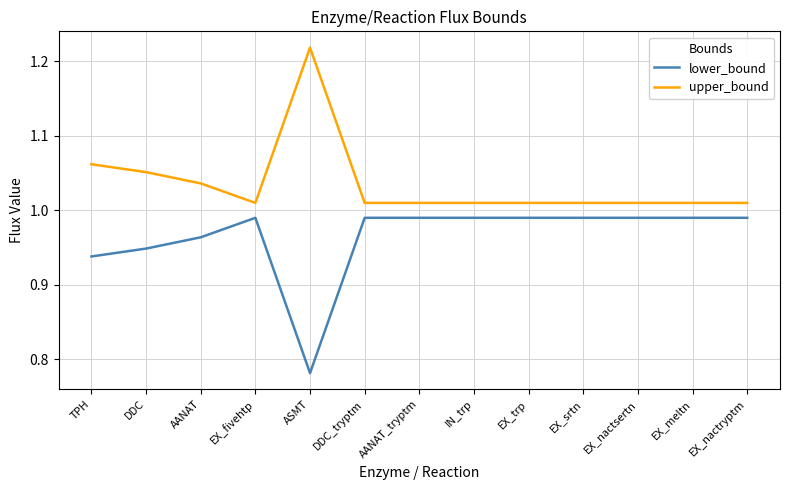

Is the value of upper_bound at EX_nactsertn greater than the value of lower_bound at EX_srtn?

Yes